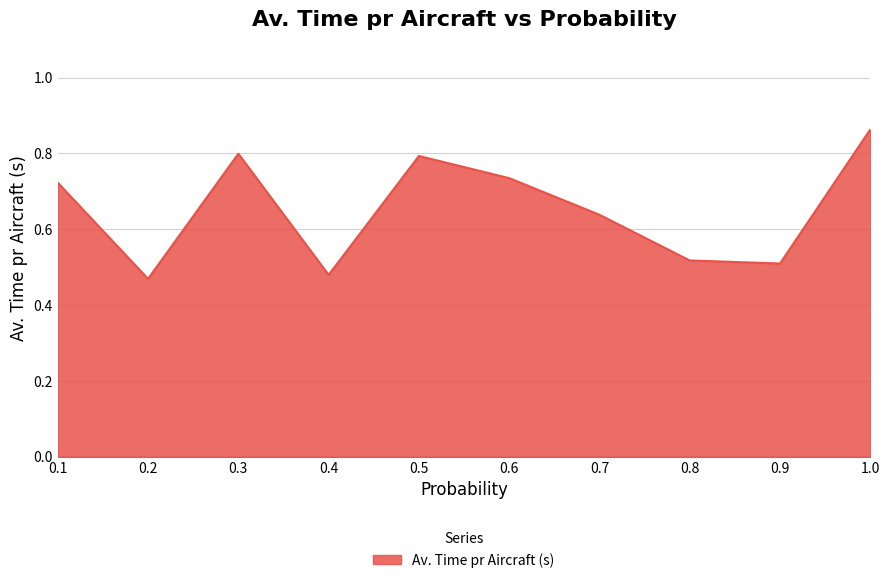

The chart shows a value of 1.3 at 0.5. True or false?

False